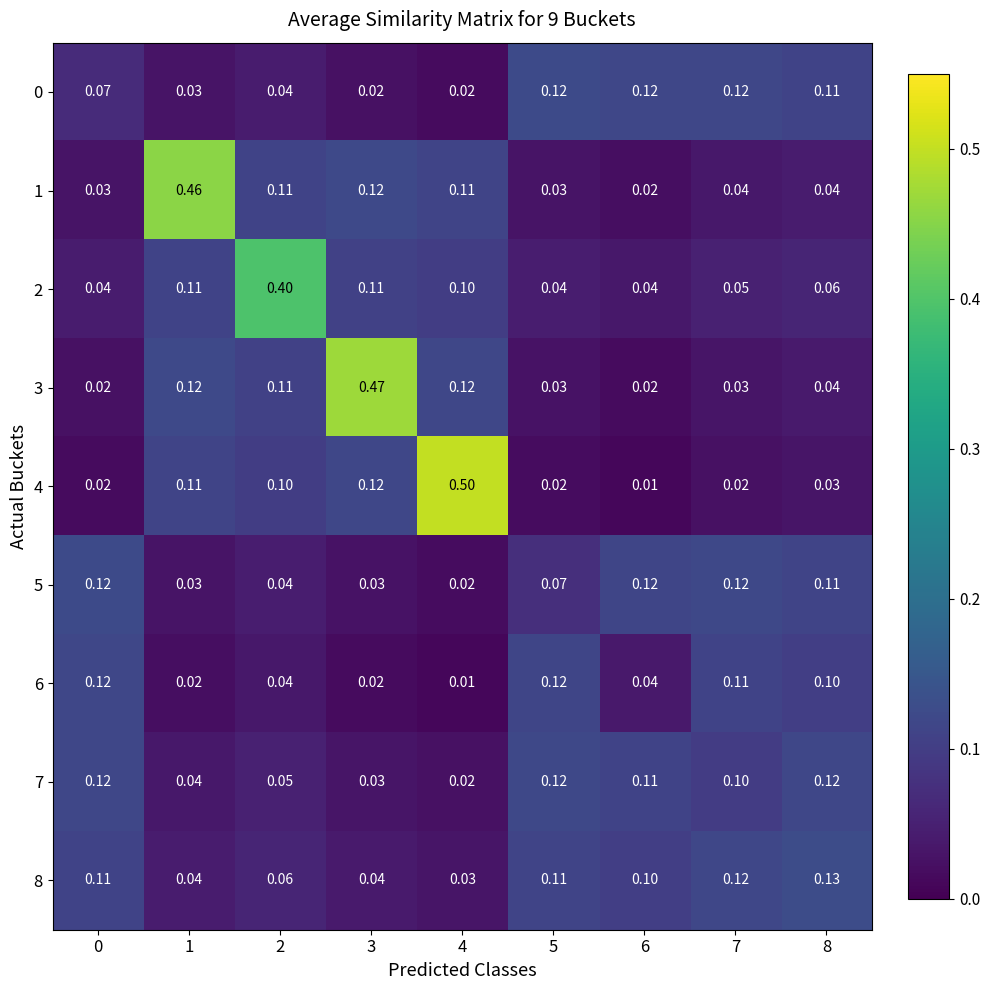

Is the value of 3 at 2 greater than the value of 1 at 7?

Yes